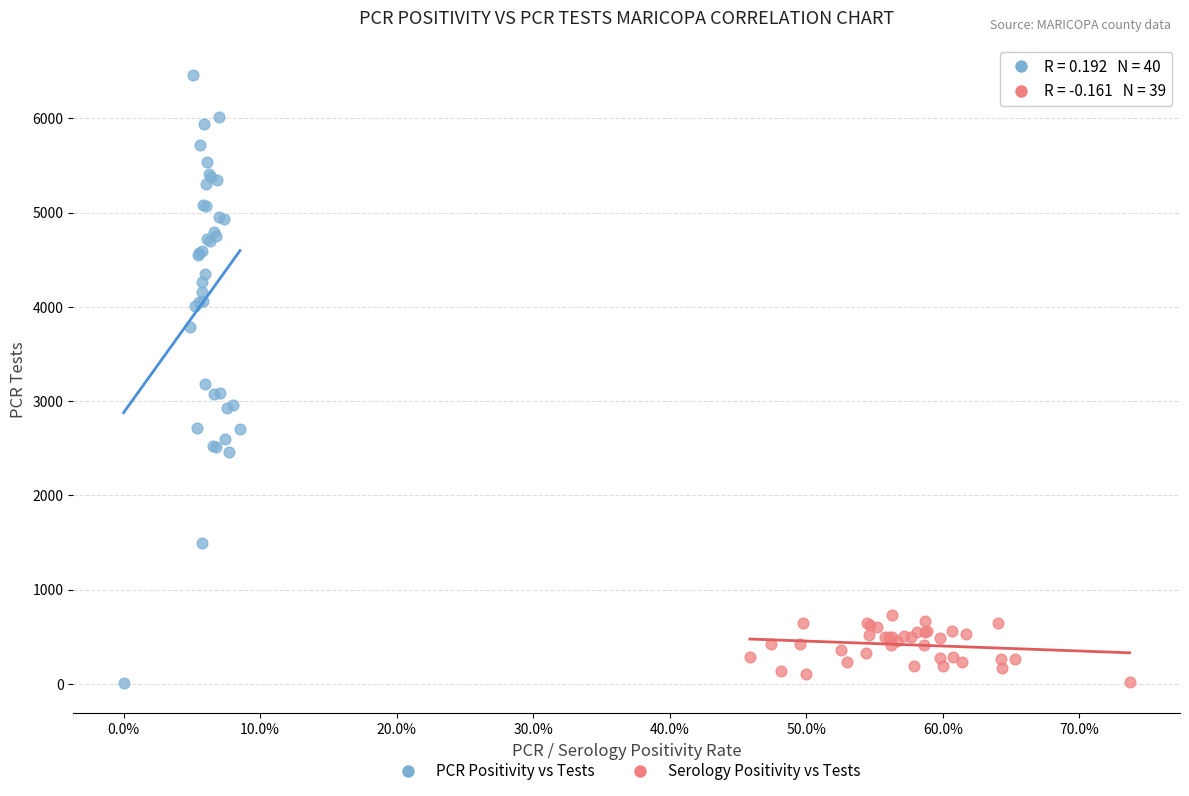

What are all the series names shown in the legend?

PCR Positivity vs Tests, Serology Positivity vs Tests